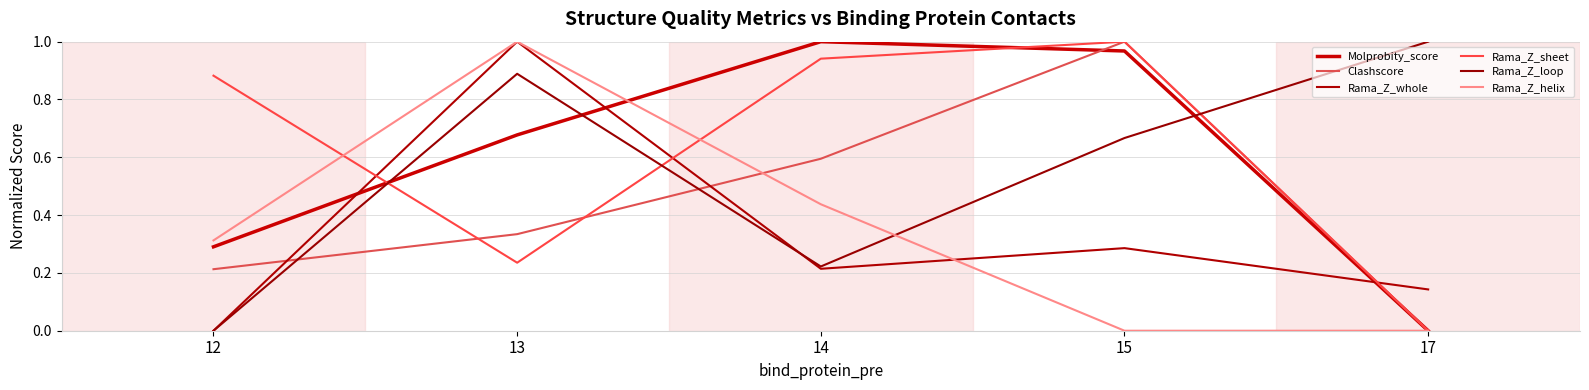

Does the chart display data point markers on the line(s)?

No